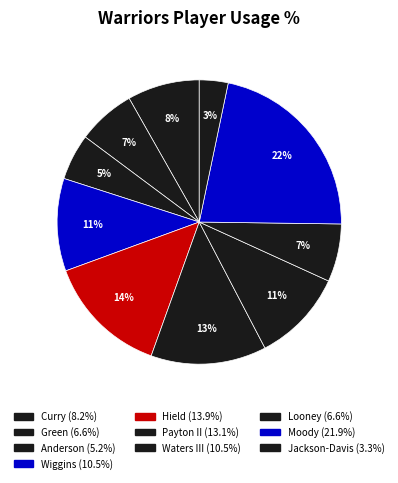

The Curry slice represents 8% of the pie. True or false?

True